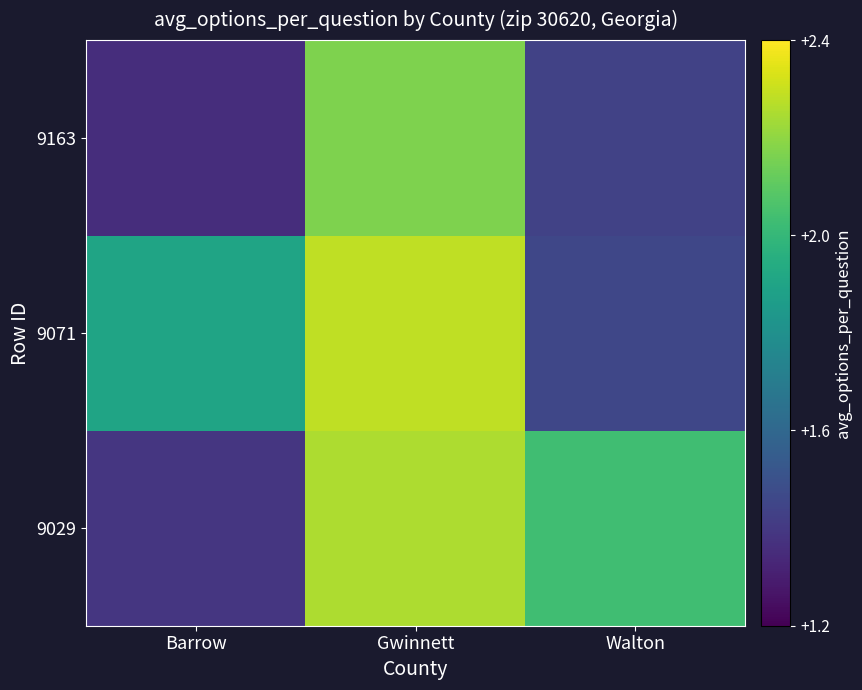

Which series has the largest total across all categories?

9029